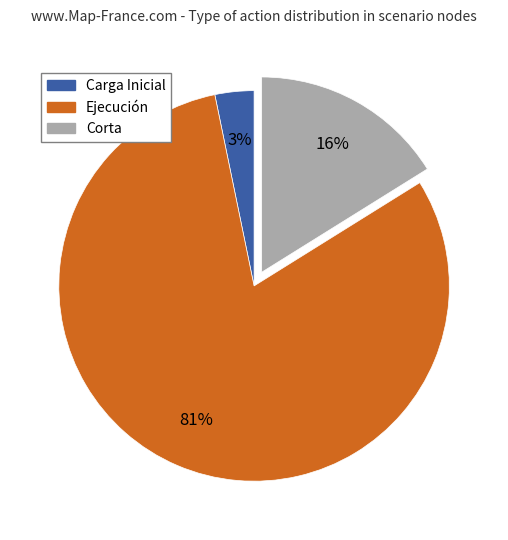

What is the ratio of the value at Corta to the value at Ejecución?

0.2